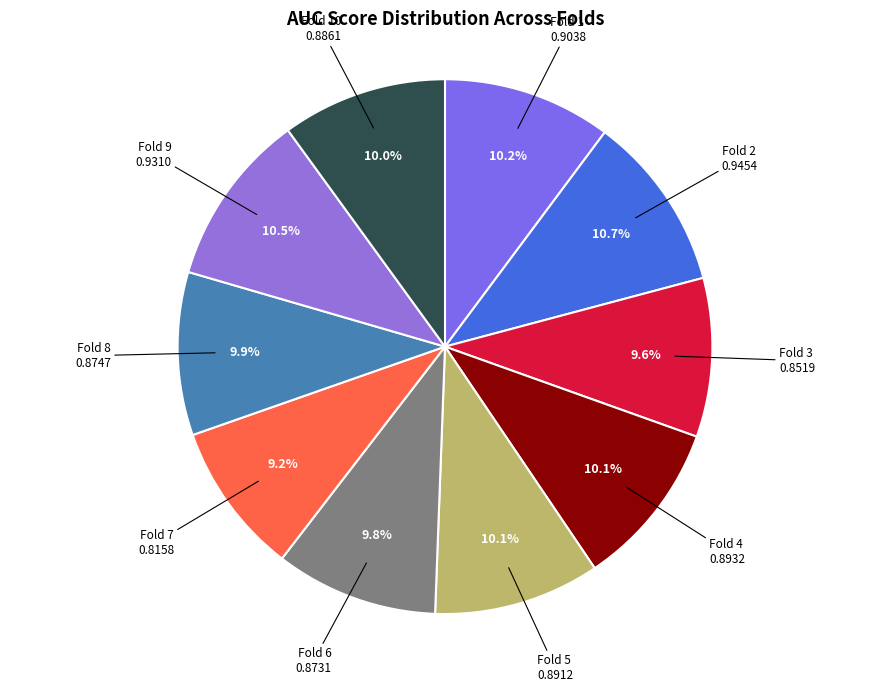

Which category has the biggest portion of the pie?

Fold 2